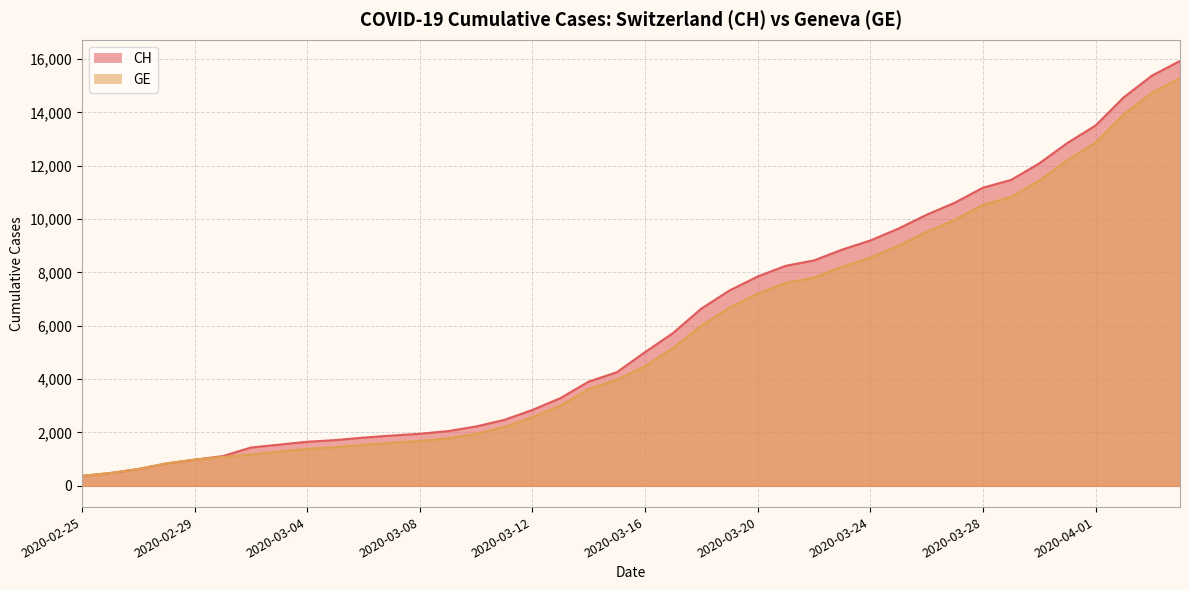

The GE series shows 12863 at 2020-04-01. True or false?

True